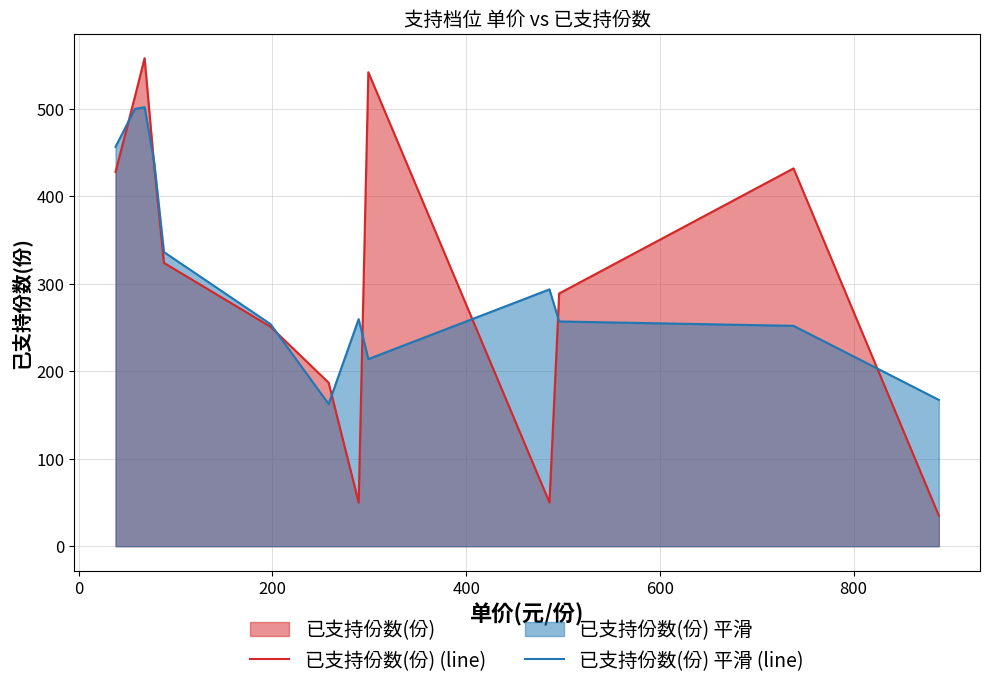

At how many categories does at least one series exceed 197?

11